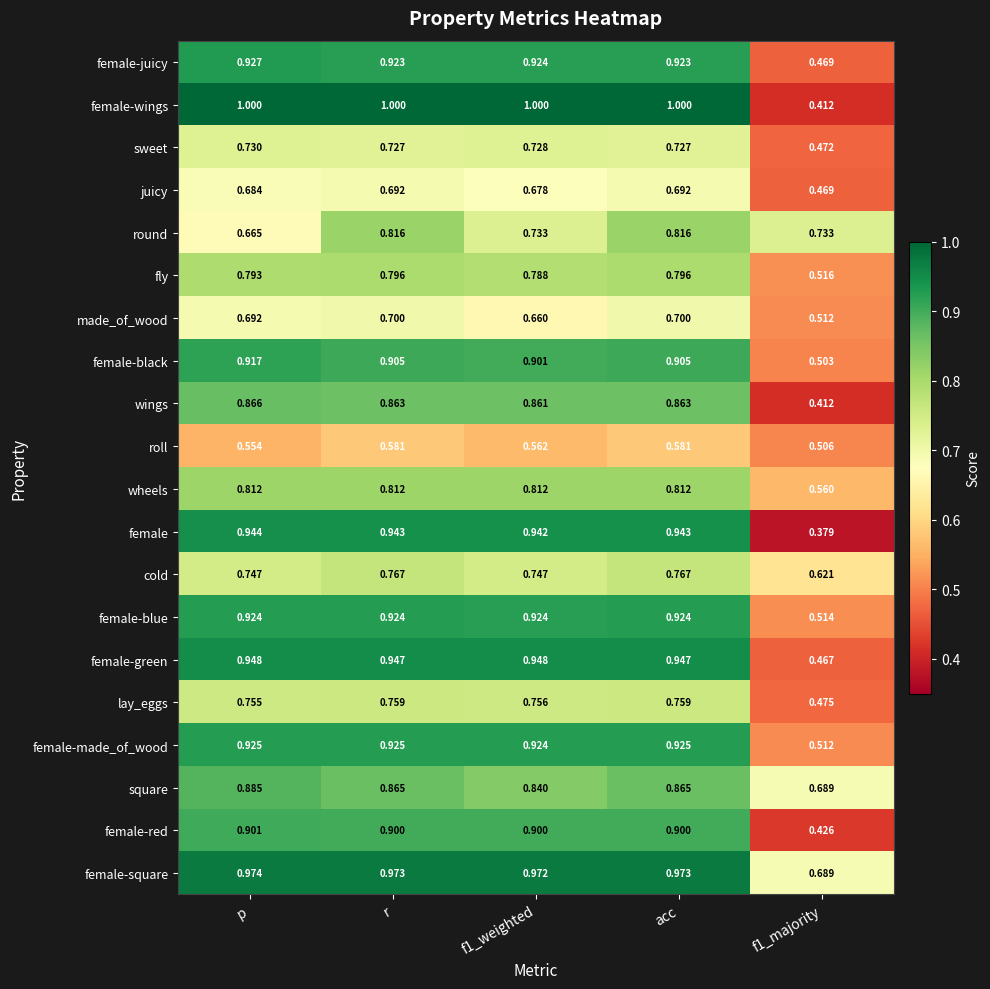

At r, list the series in order from largest to smallest.

female-wings, female-square, female-green, female, female-made_of_wood, female-blue, female-juicy, female-black, female-red, square, wings, round, wheels, fly, cold, lay_eggs, sweet, made_of_wood, juicy, roll